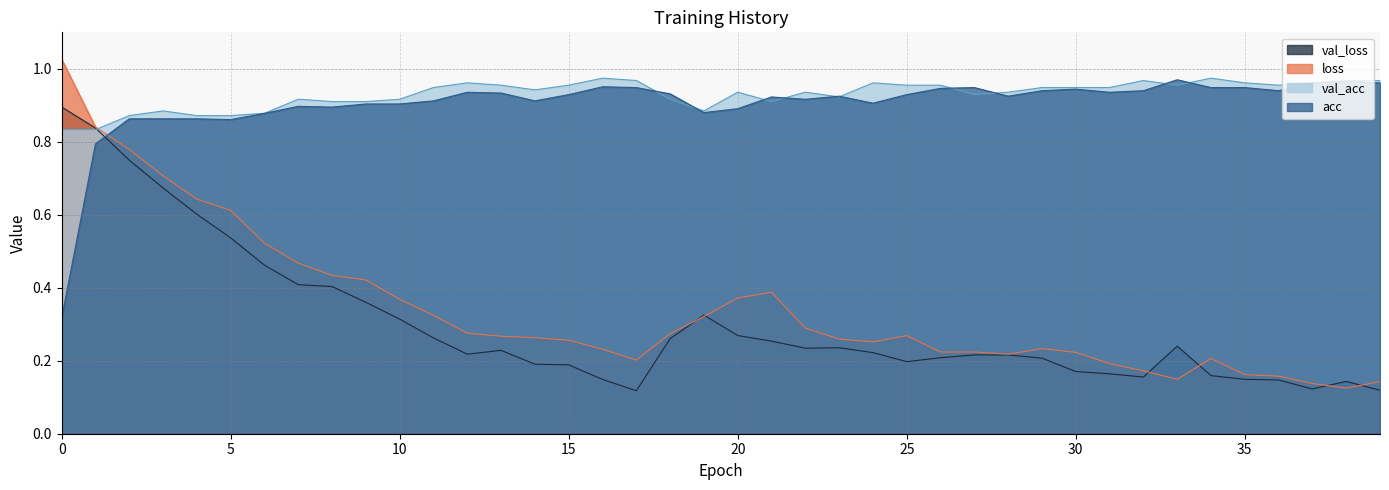

What is the label of the 31st point from the left?

30